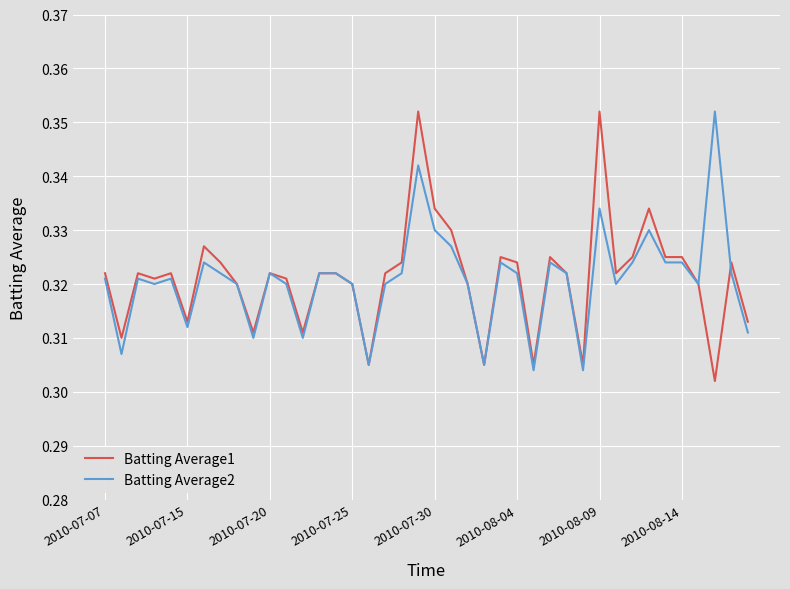

Does the chart have visible grid lines?

Yes